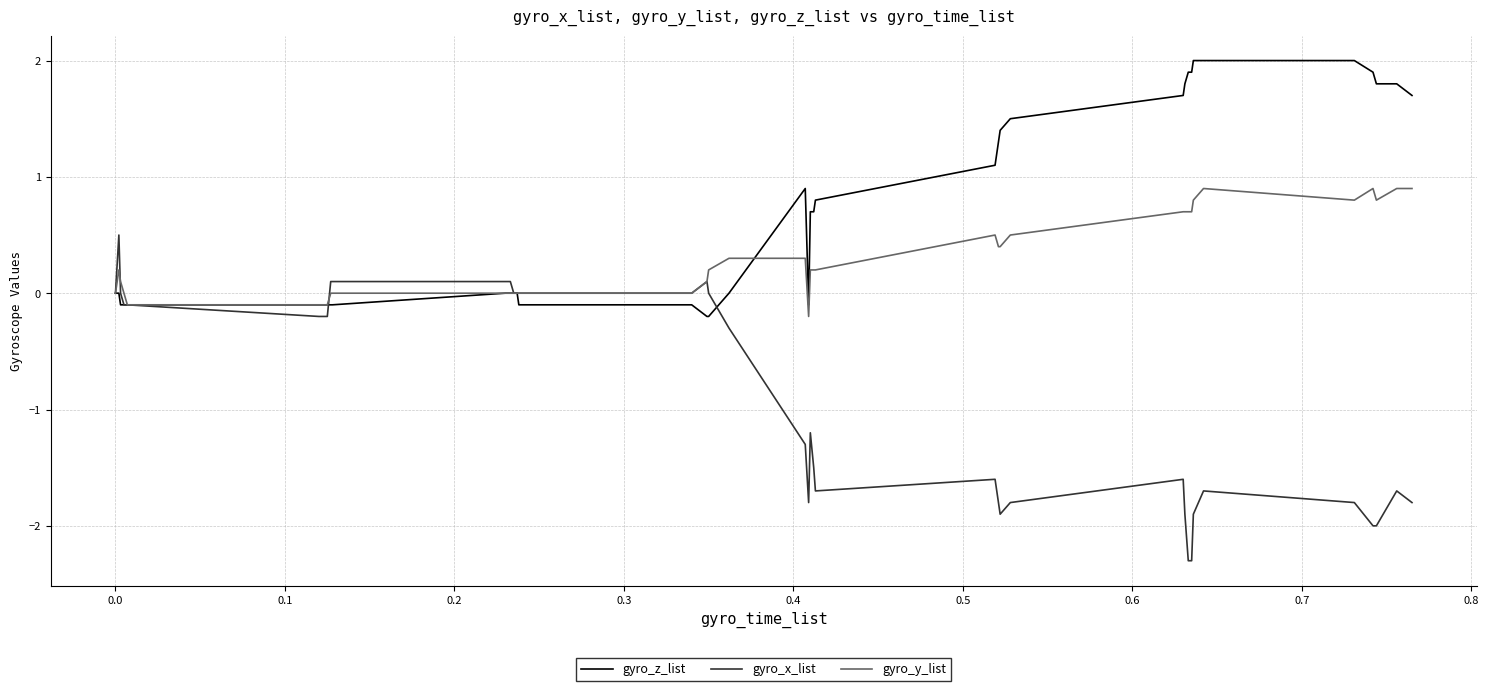

What is the maximum value for gyro_y_list?

0.9